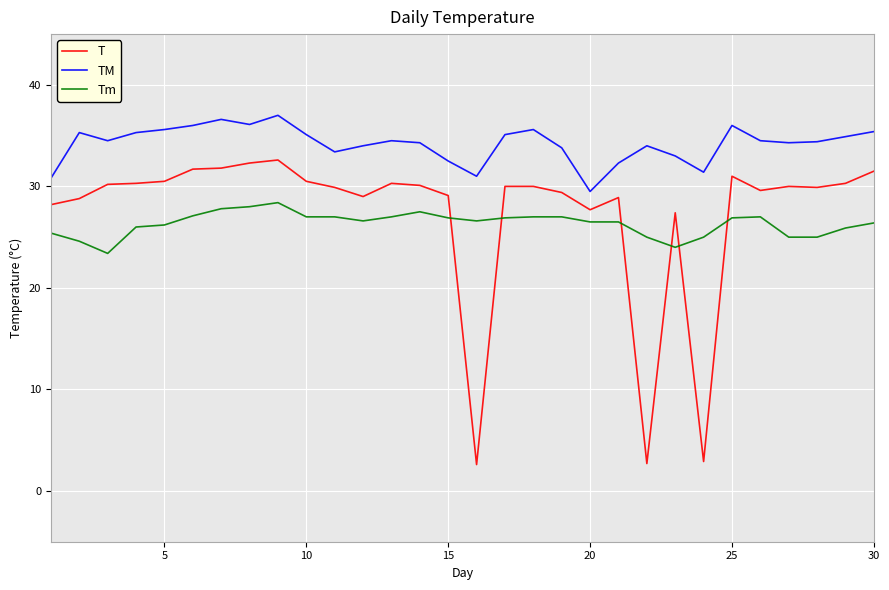

What is the minimum value shown in the chart?

2.6